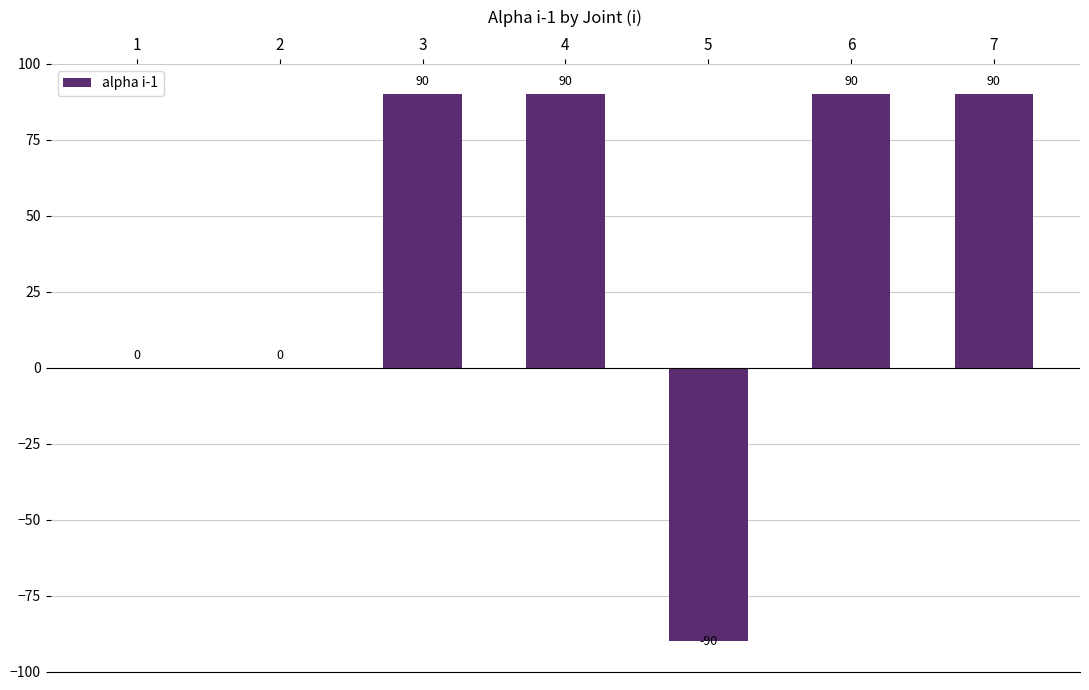

What is the sum of all values?

270